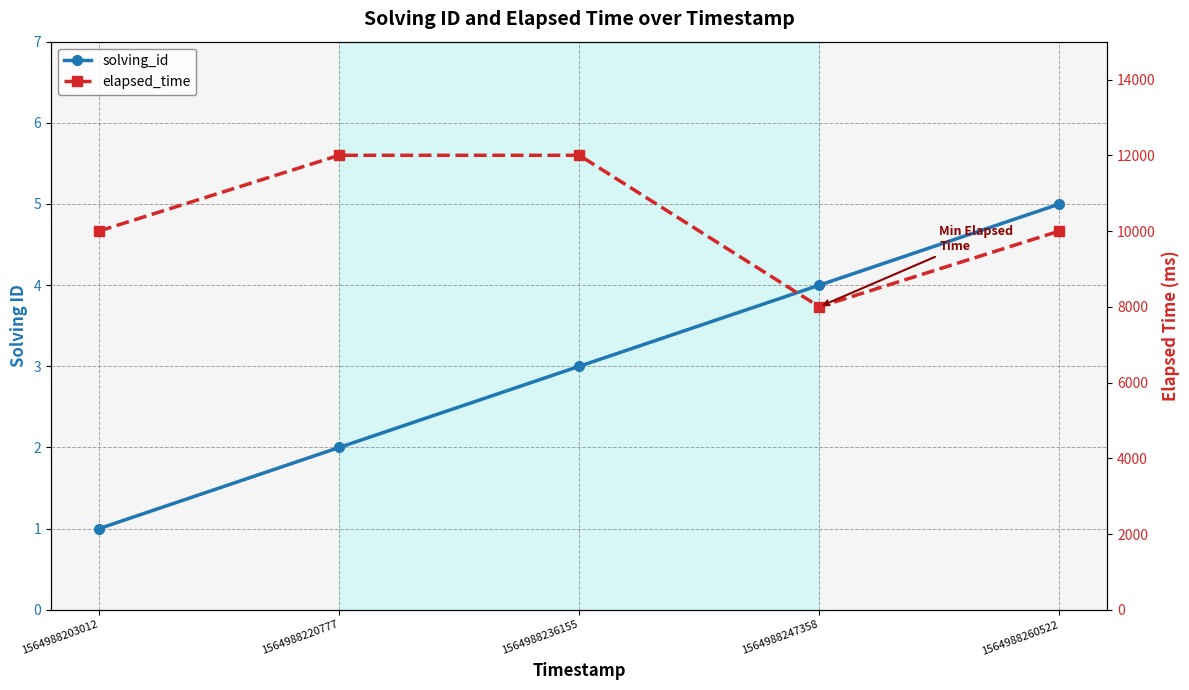

At which category is the sum across all series the highest?

1564988236155